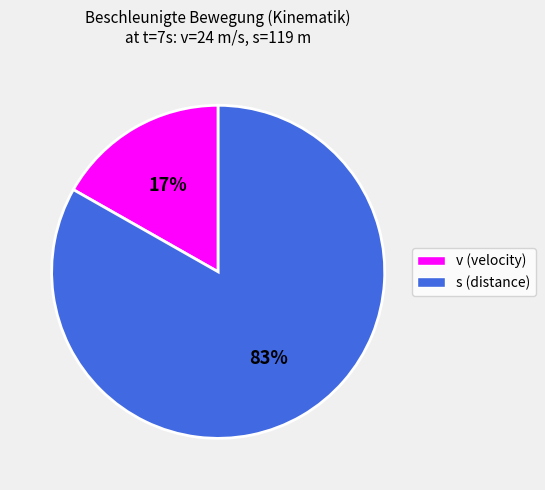

Does any single category account for the majority?

Yes